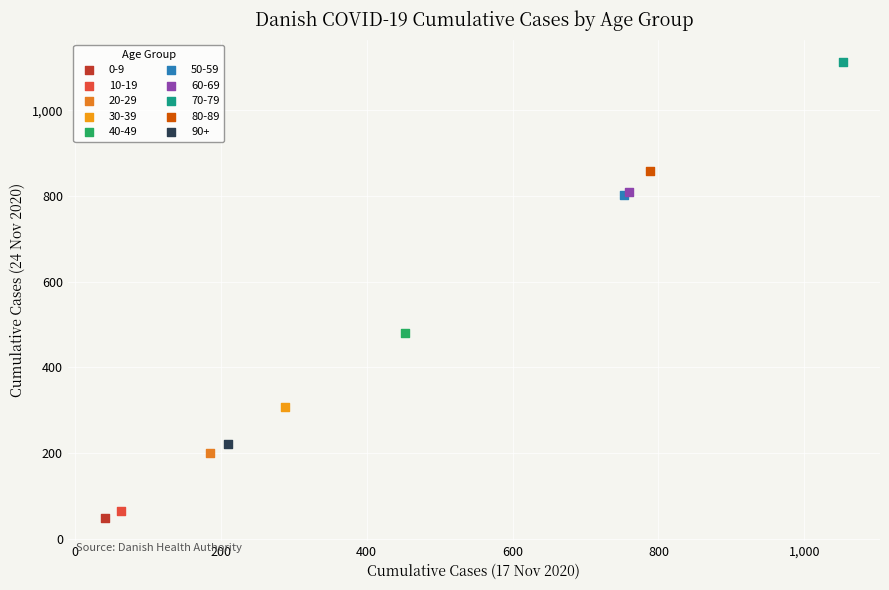

What are all the series names shown in the legend?

0-9, 10-19, 20-29, 30-39, 40-49, 50-59, 60-69, 70-79, 80-89, 90+